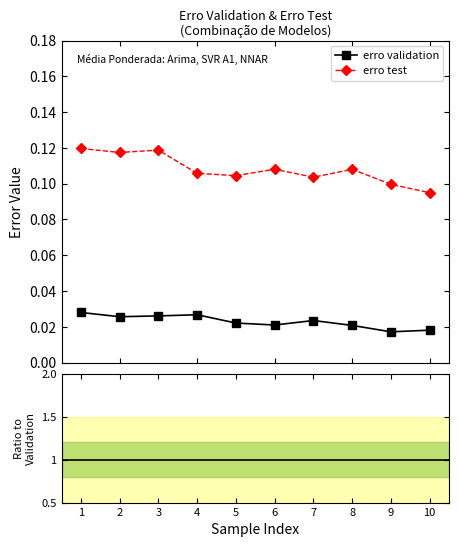

True or false: erro test and Ratio (test/validation) intersect in this chart.

False